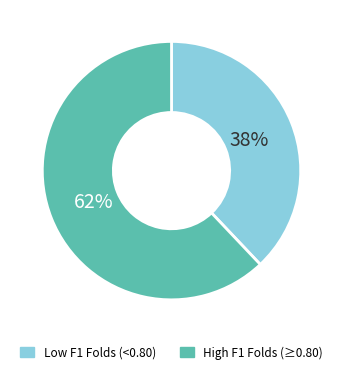

Does any single category account for the majority?

Yes